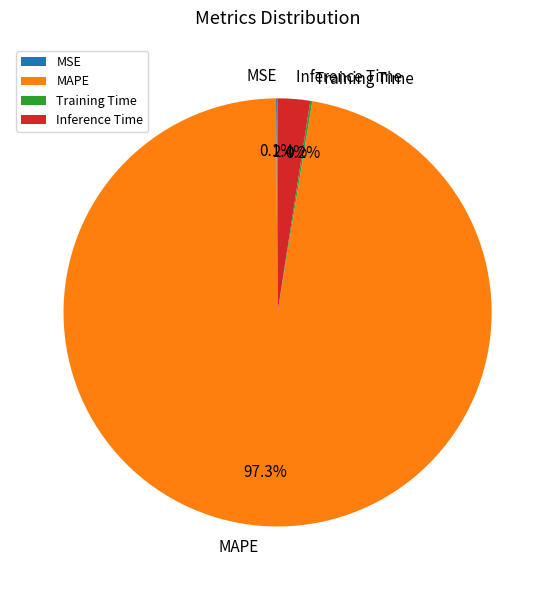

Which category accounts for the majority?

MAPE